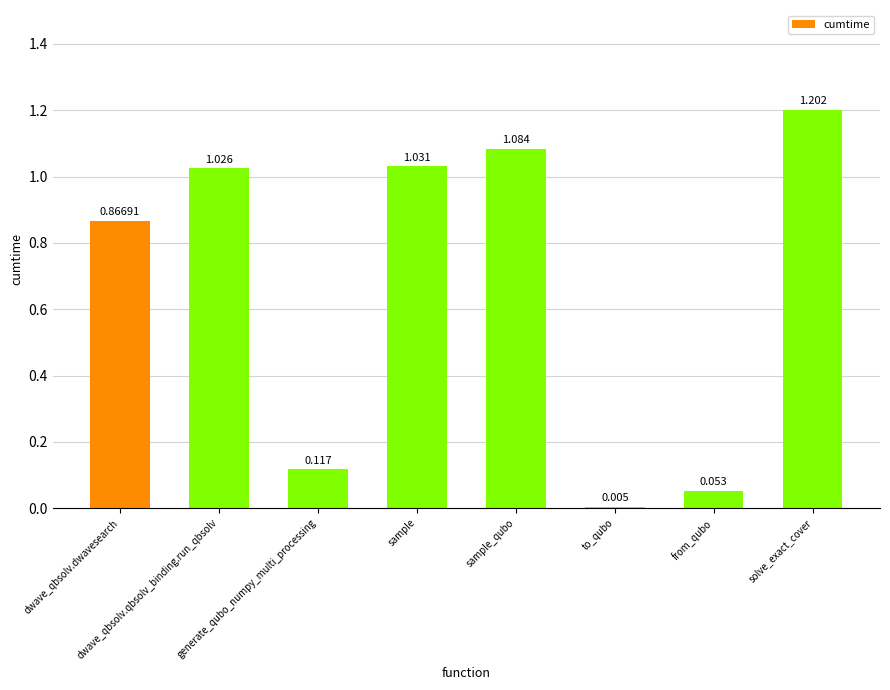

How many bars are there in total?

8